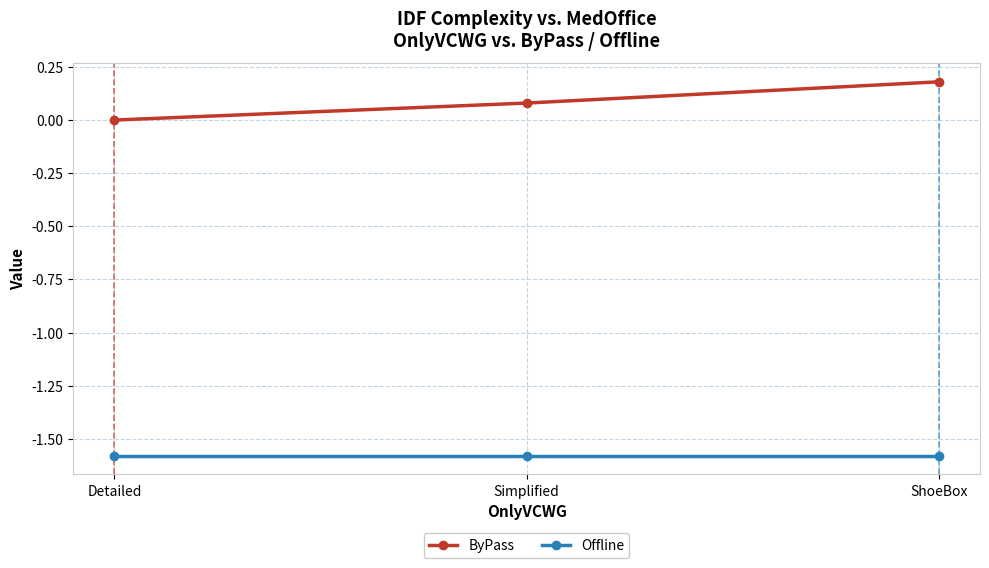

What is the label of the 3rd point from the left?

ShoeBox